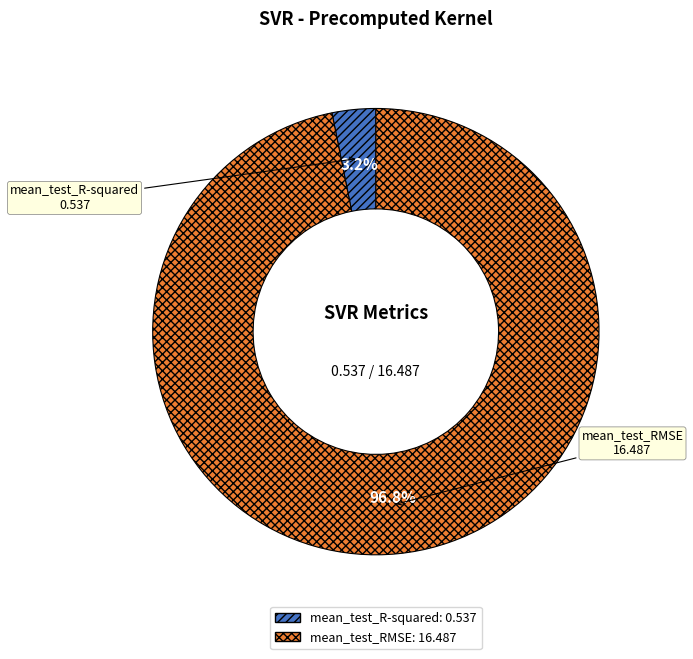

Combined, do mean_test_RMSE and mean_test_R-squared account for over 50%?

Yes